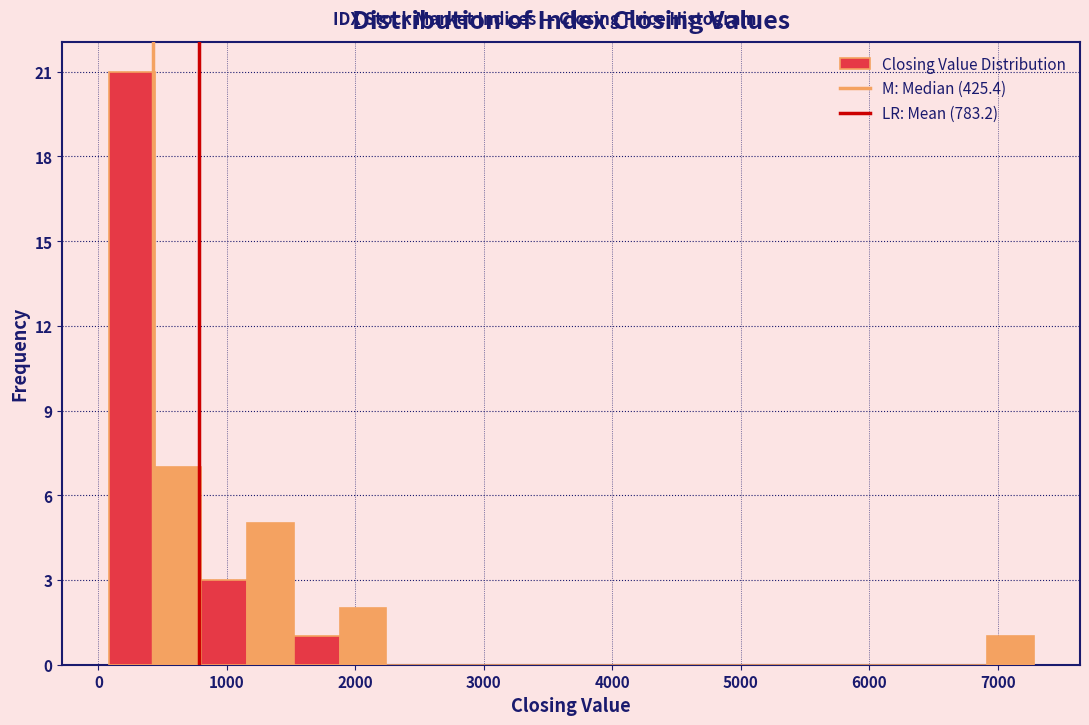

Around what value on the x-axis is the tallest bar? Give the approximate position of its centre, as read against the axis.

300